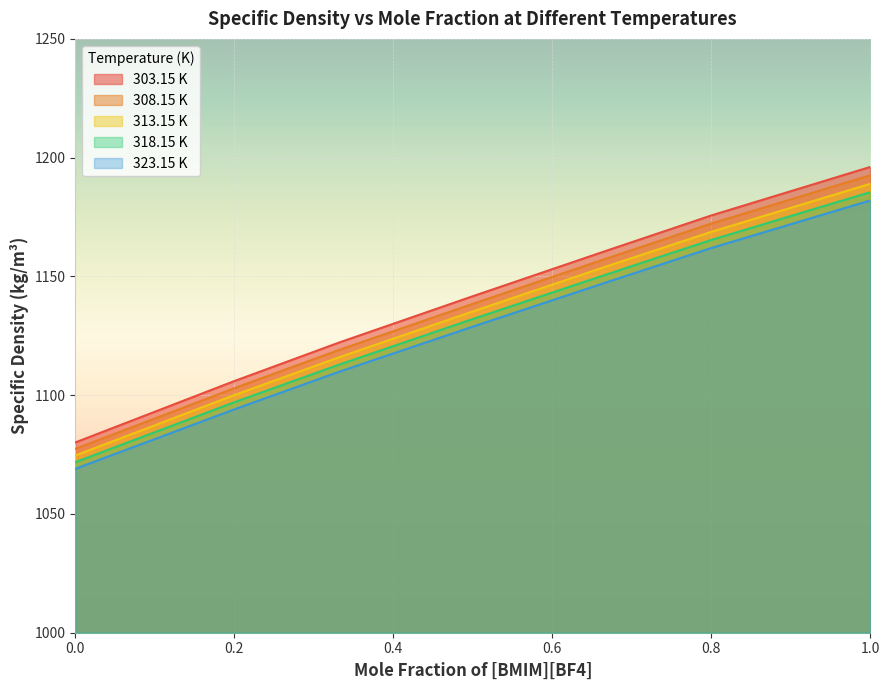

True or false: 323.15 K and 318.15 K intersect in this chart.

False